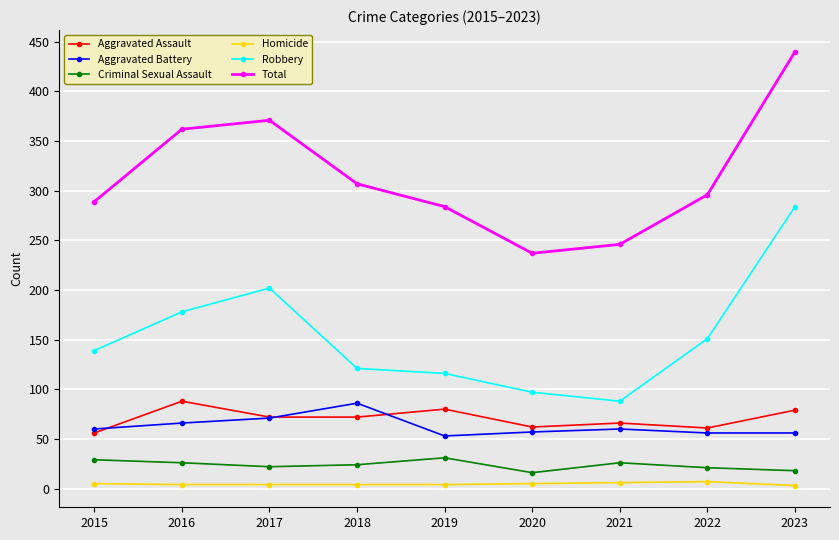

True or false: Robbery has a value of 88 at 2021.

True